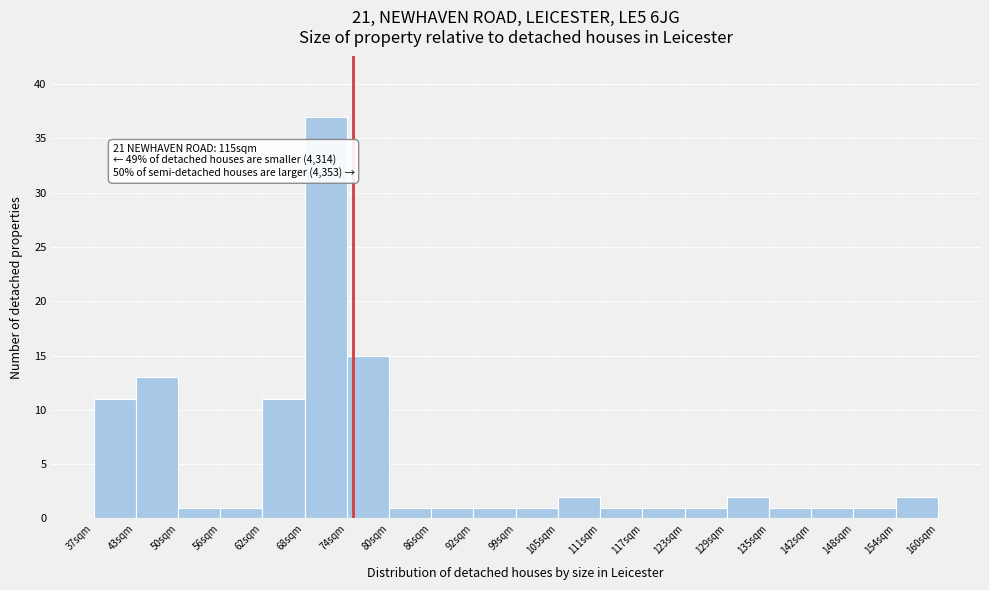

Which range on the x-axis has the tallest bar?

68 to 74